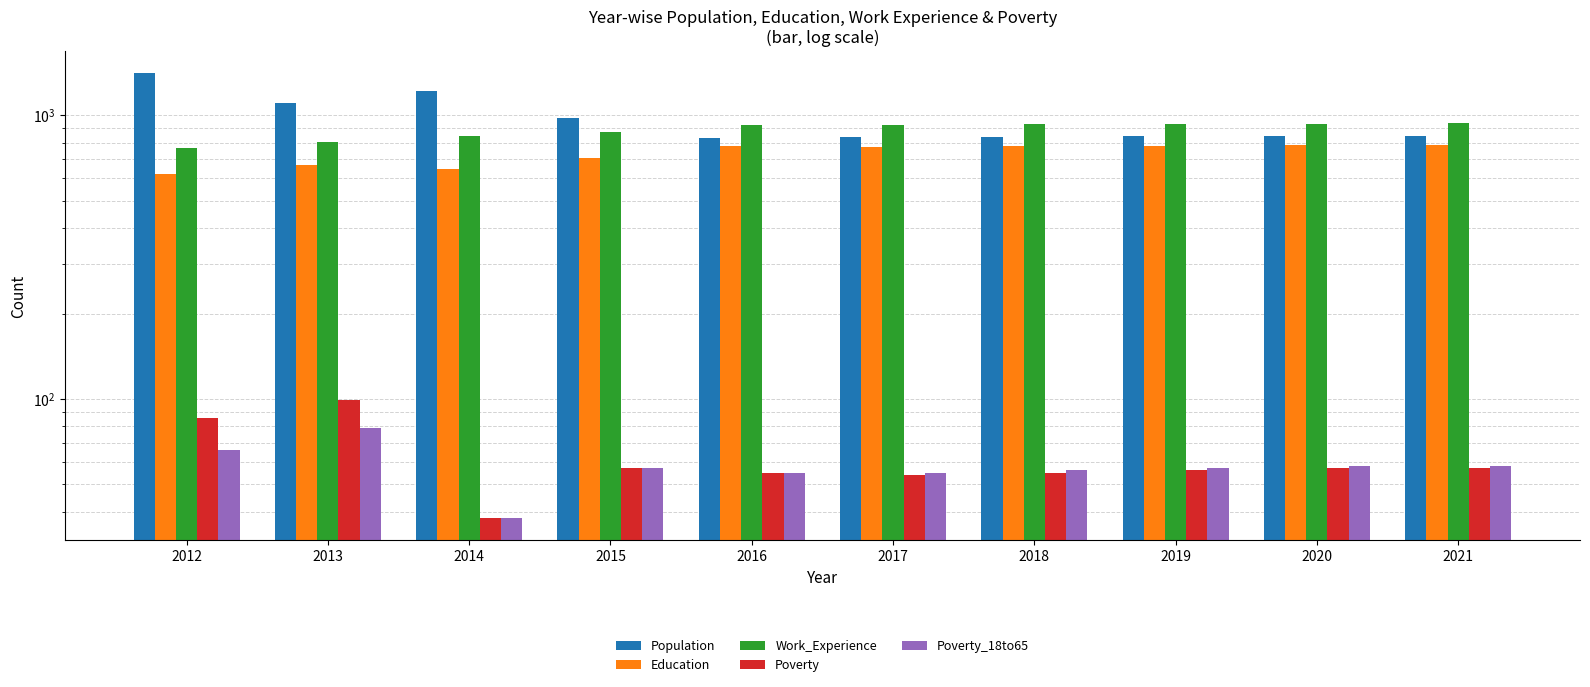

How many distinct data groups are displayed?

5